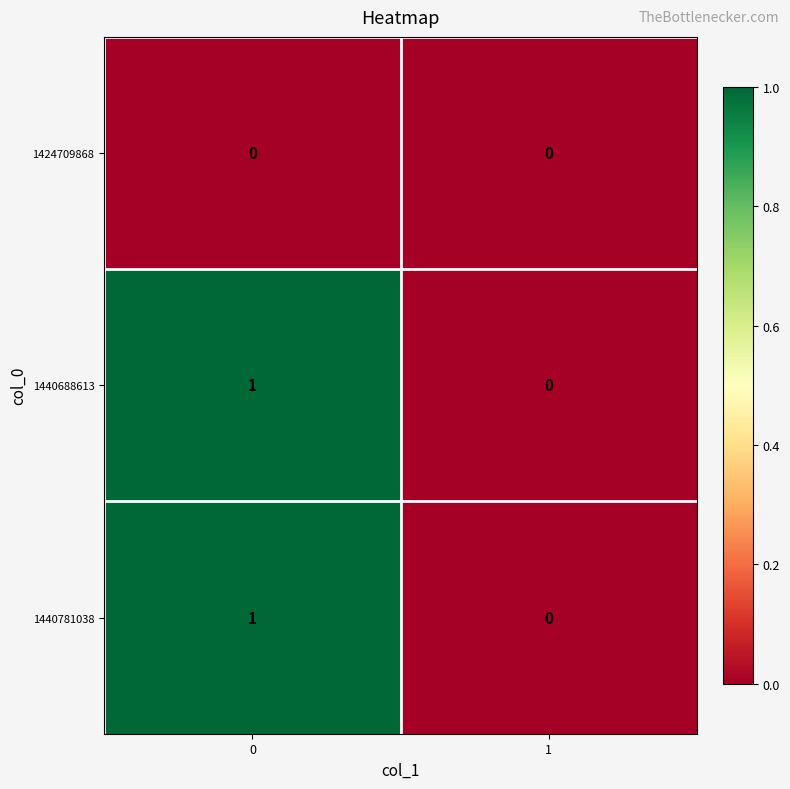

Reading left to right, extract all data points from this chart.

1424709868: 0=0	1=0
1440688613: 0=1	1=0
1440781038: 0=1	1=0